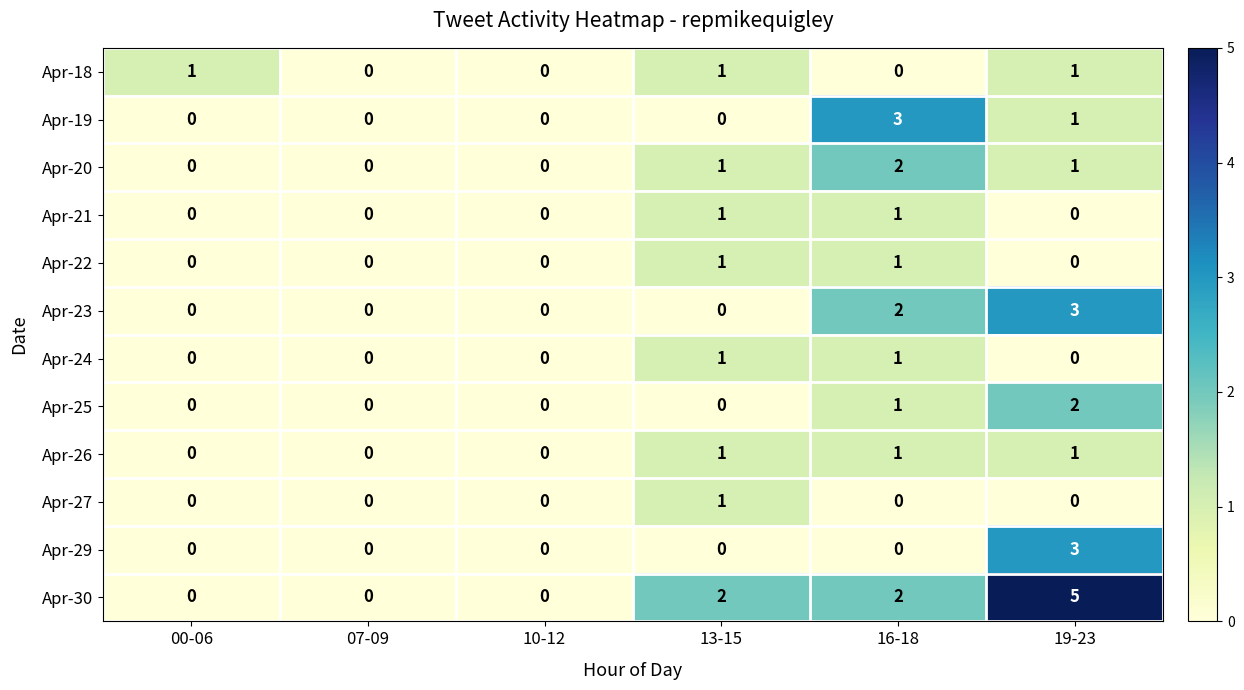

At how many categories does at least one series exceed 4?

1